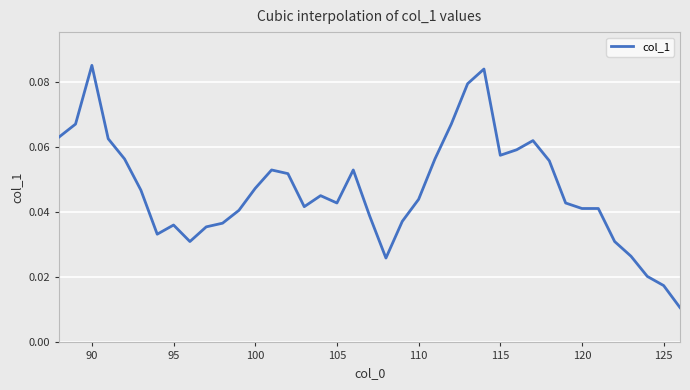

Does the chart display data point markers on the line(s)?

No